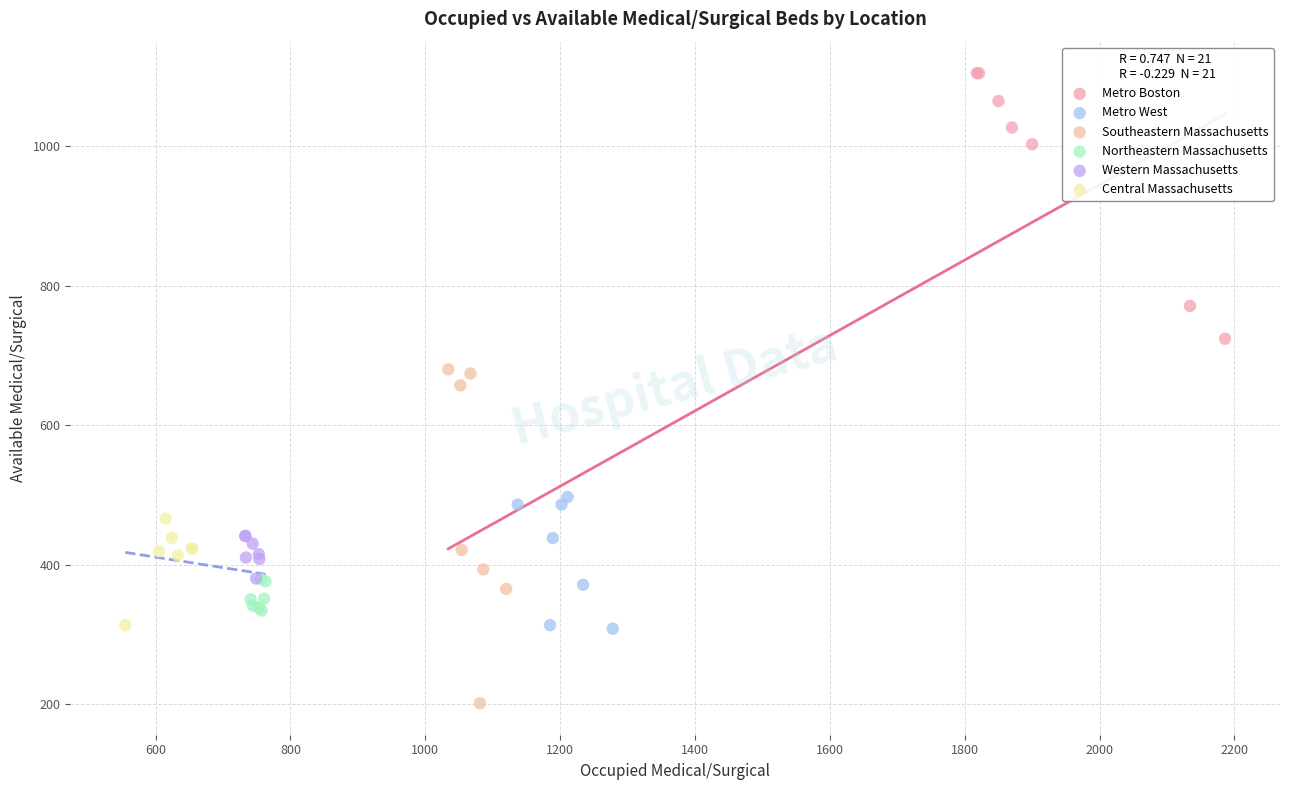

Which series contains the highest Y value?

Metro Boston